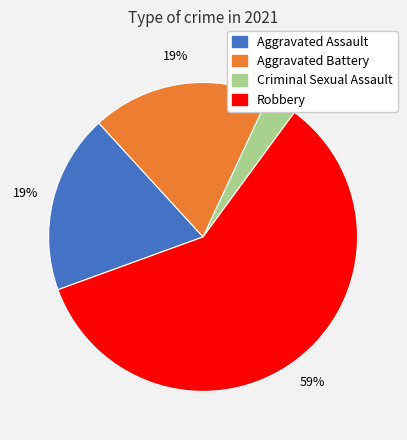

Do Robbery and Criminal Sexual Assault together represent more than half of the pie?

Yes